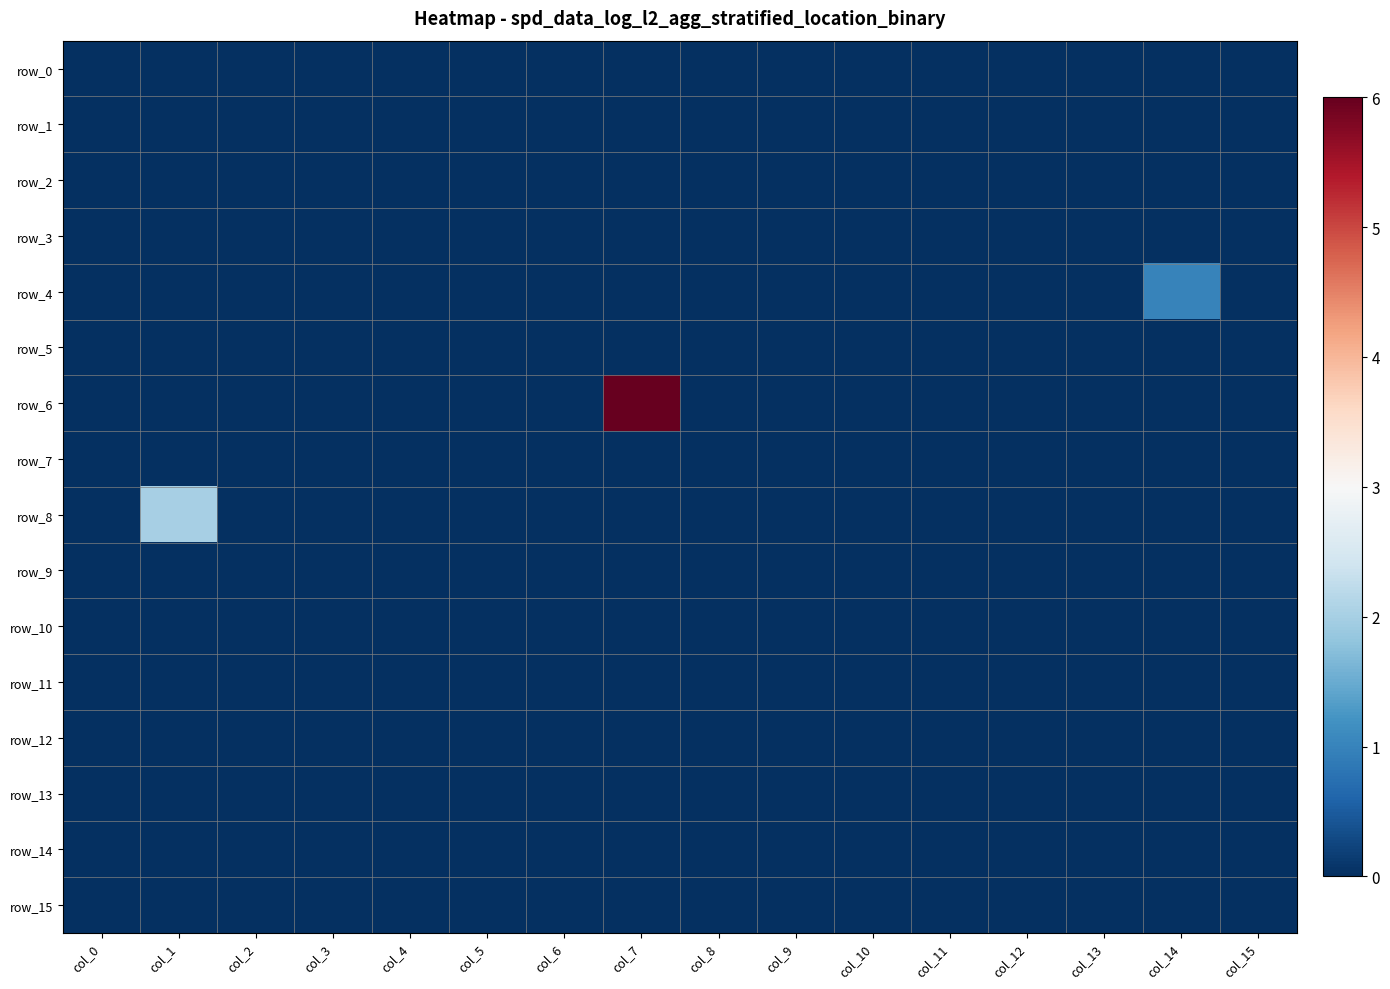

Which series changed the most between col_11 and col_13?

row_0